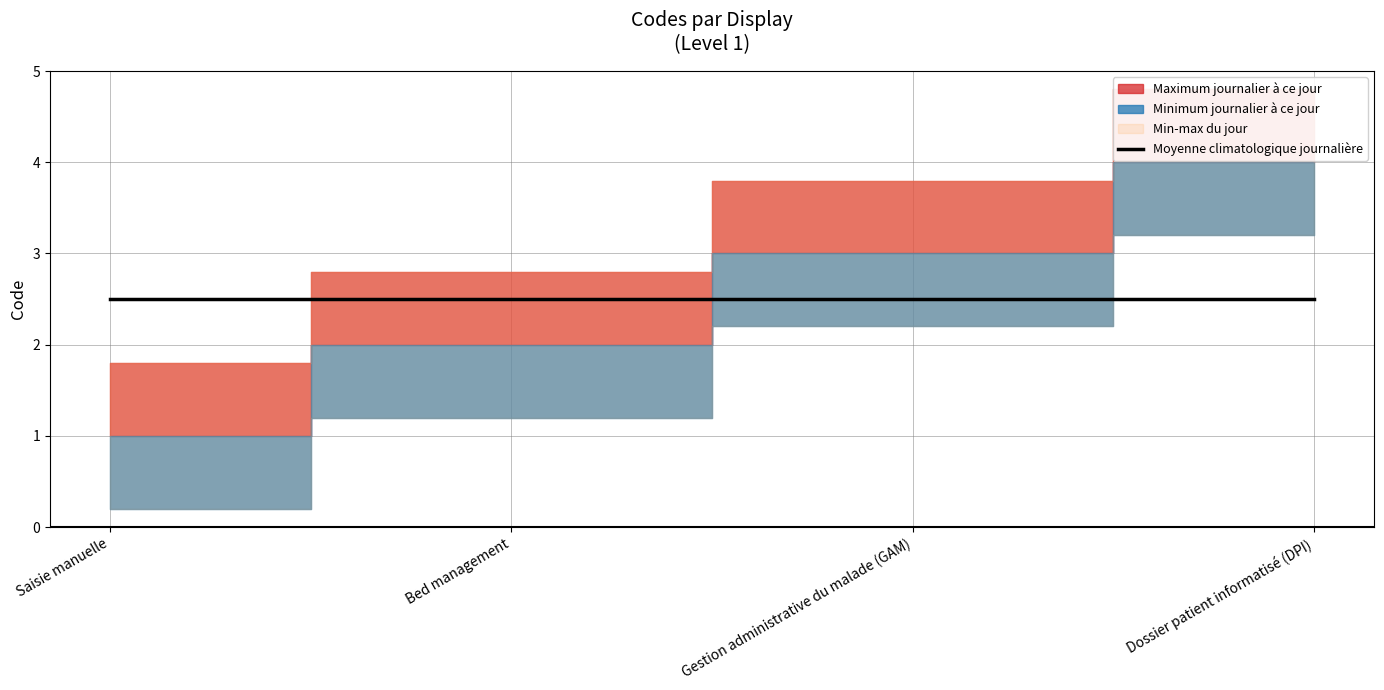

The chart shows a value of 3 at Gestion administrative du malade (GAM). True or false?

True